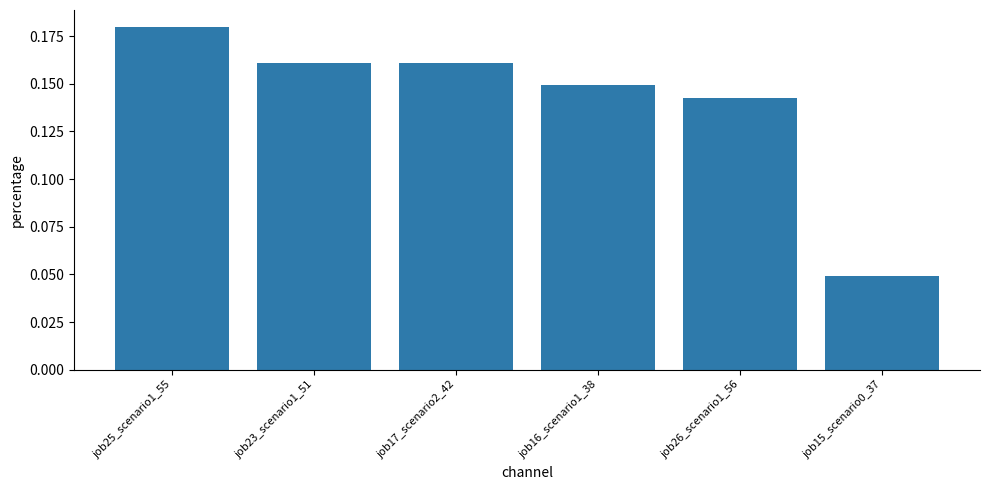

Which has a higher value, job26_scenario1_56 or job15_scenario0_37?

job26_scenario1_56